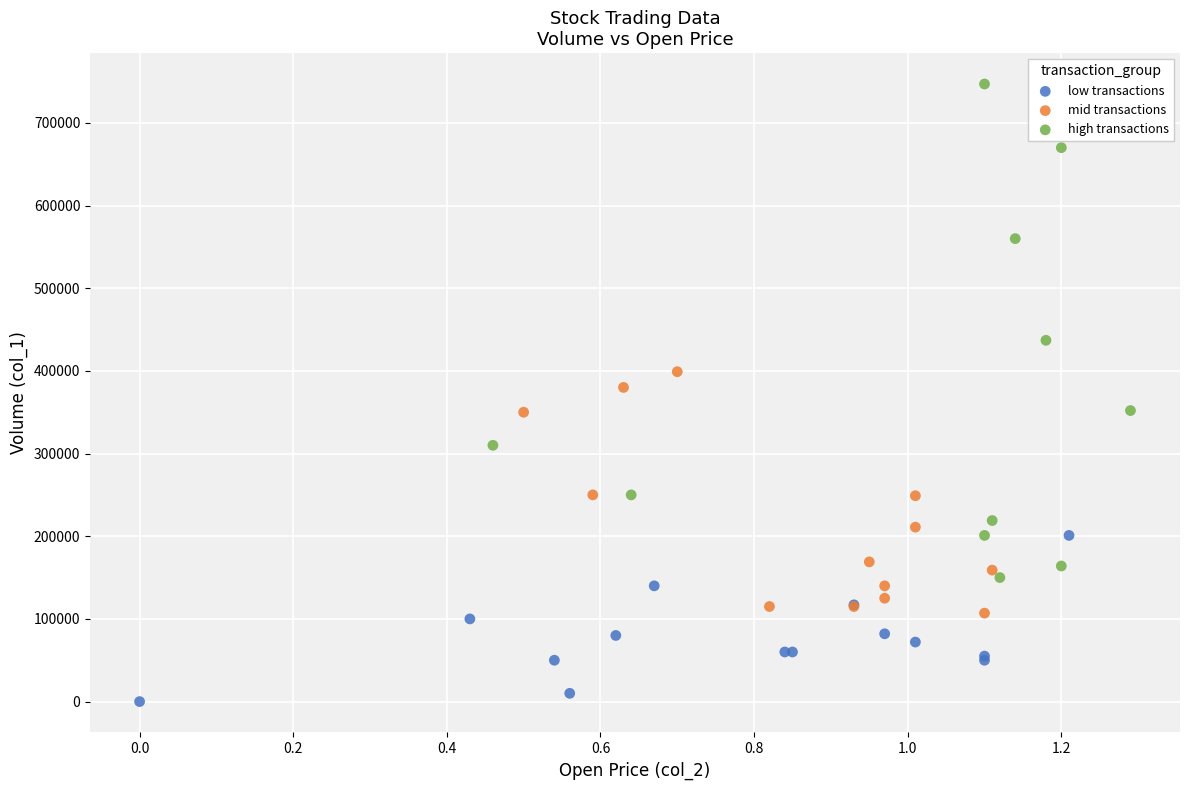

Which series has the largest Y range (max minus min)?

high transactions